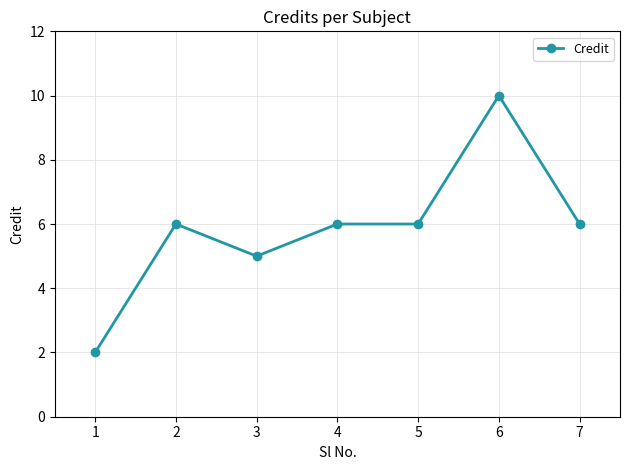

What is the difference between the values at 7 and 6?

4